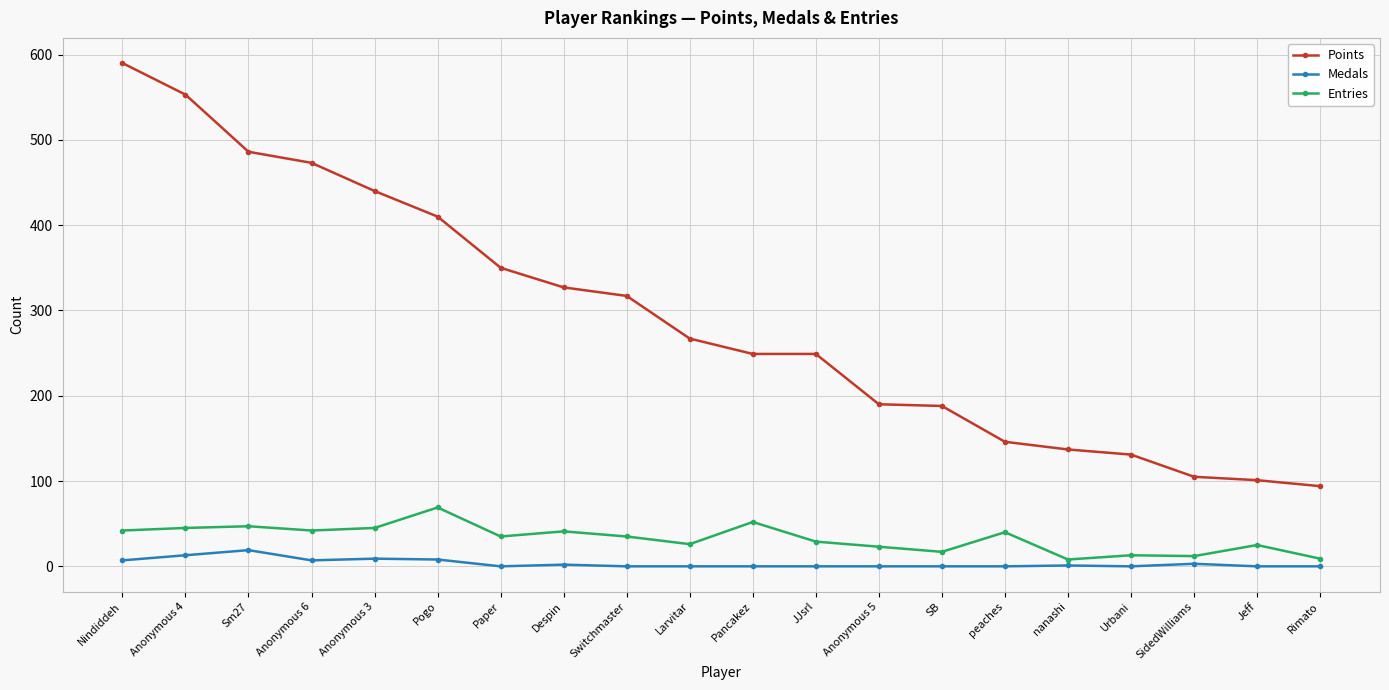

Which series has the largest total across all categories?

Points